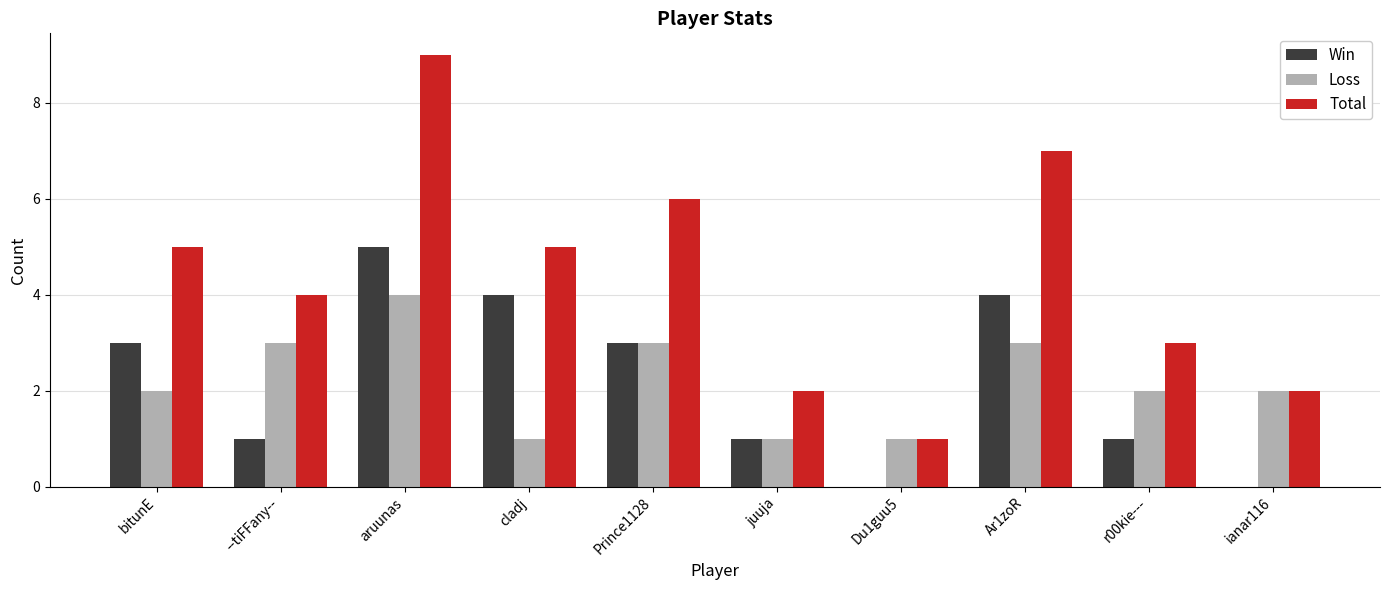

At which category does the chart reach its peak across all series?

aruunas